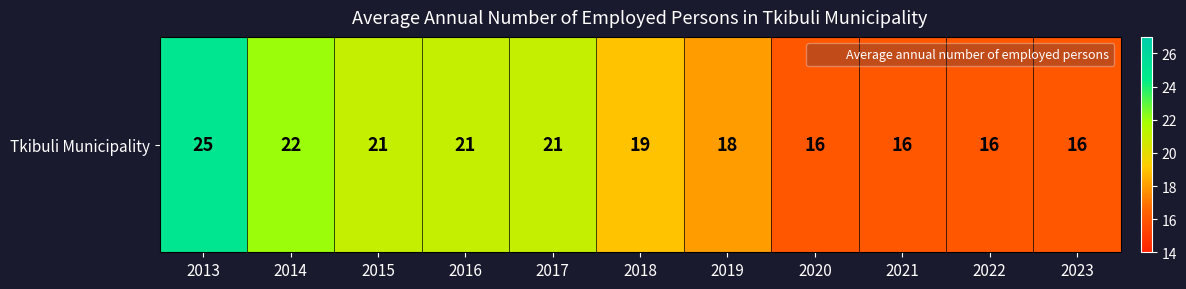

What is the sum of all values?

211